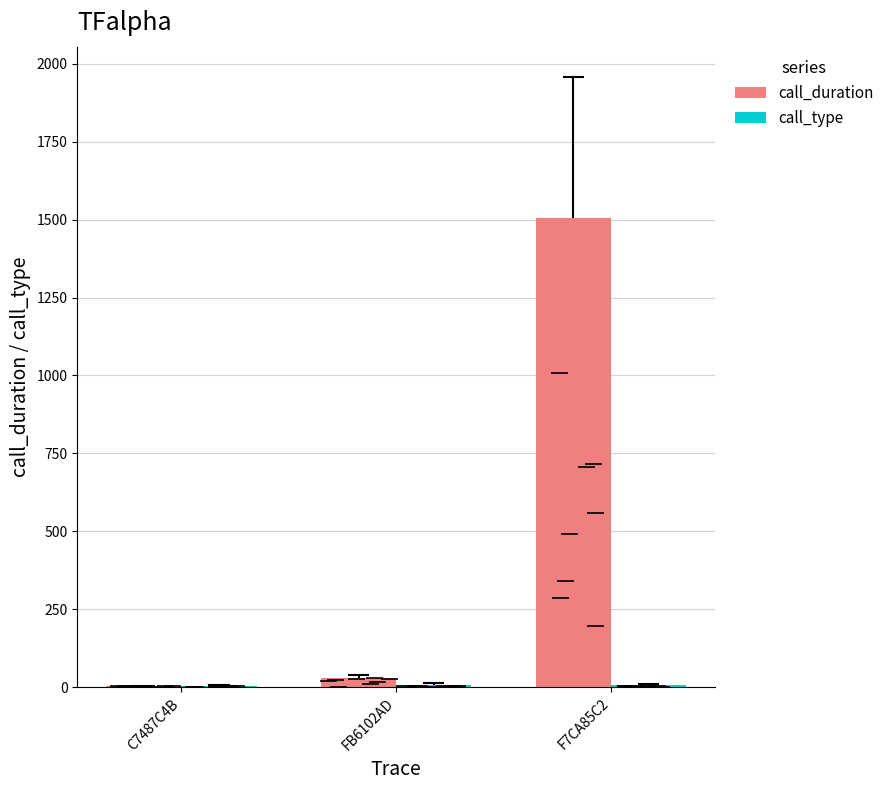

Which series changed the most between C7487C4B and FB6102AD?

call_duration